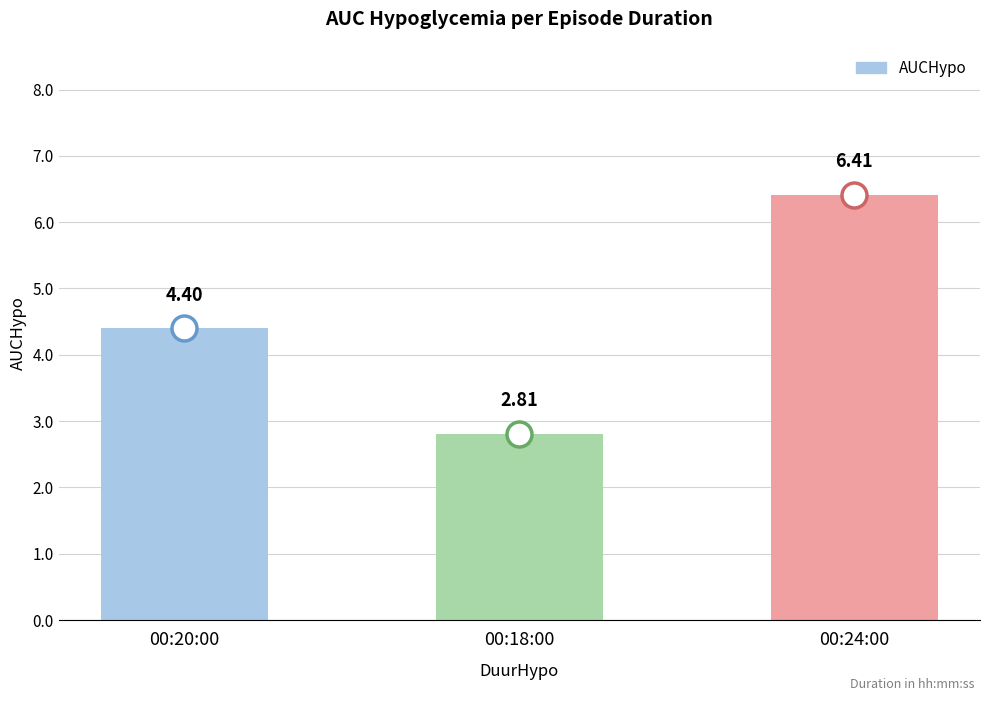

What is the value of the 3rd bar from the left?

6.4